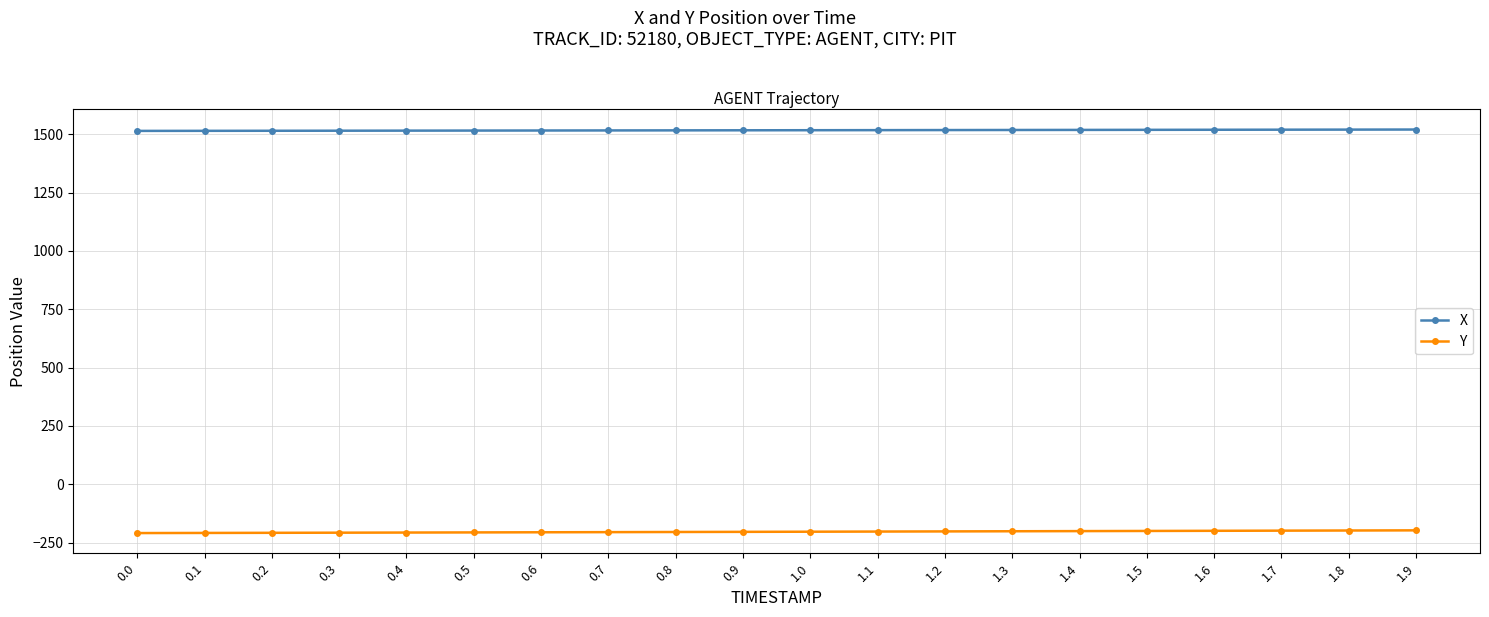

True or false: Y and X cross at least once.

False